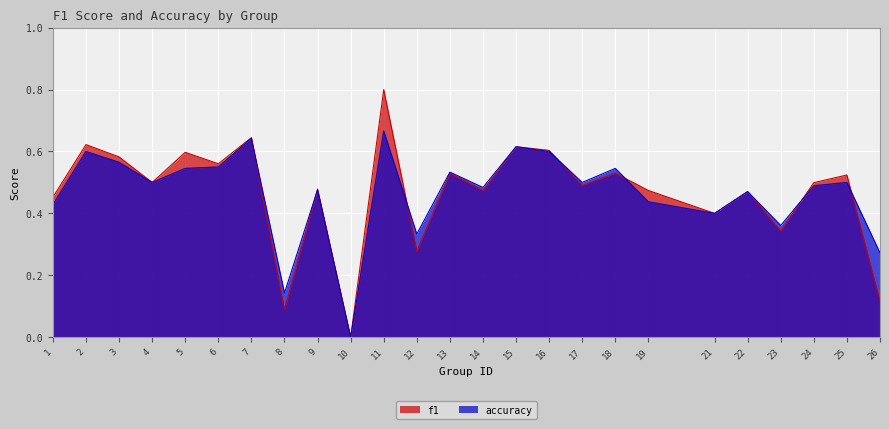

What is the difference between the maximum and minimum values in the accuracy series?

0.7